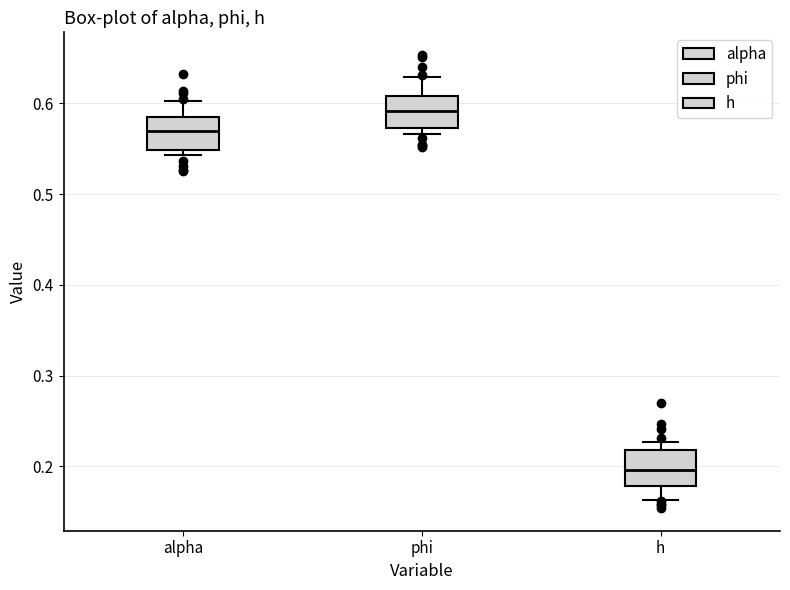

Reading left to right, read every box against the y-axis: the position of its median line, the range the box covers, and the ends of its whiskers. The values are not printed on the chart, so give them approximately, as read against the axis.

alpha: median 0.57, box 0.55 to 0.59, whiskers 0.54 to 0.60
phi: median 0.59, box 0.57 to 0.61, whiskers 0.57 (just below the box's lower edge) to 0.63
h: median 0.20, box 0.18 to 0.22, whiskers 0.16 to 0.23